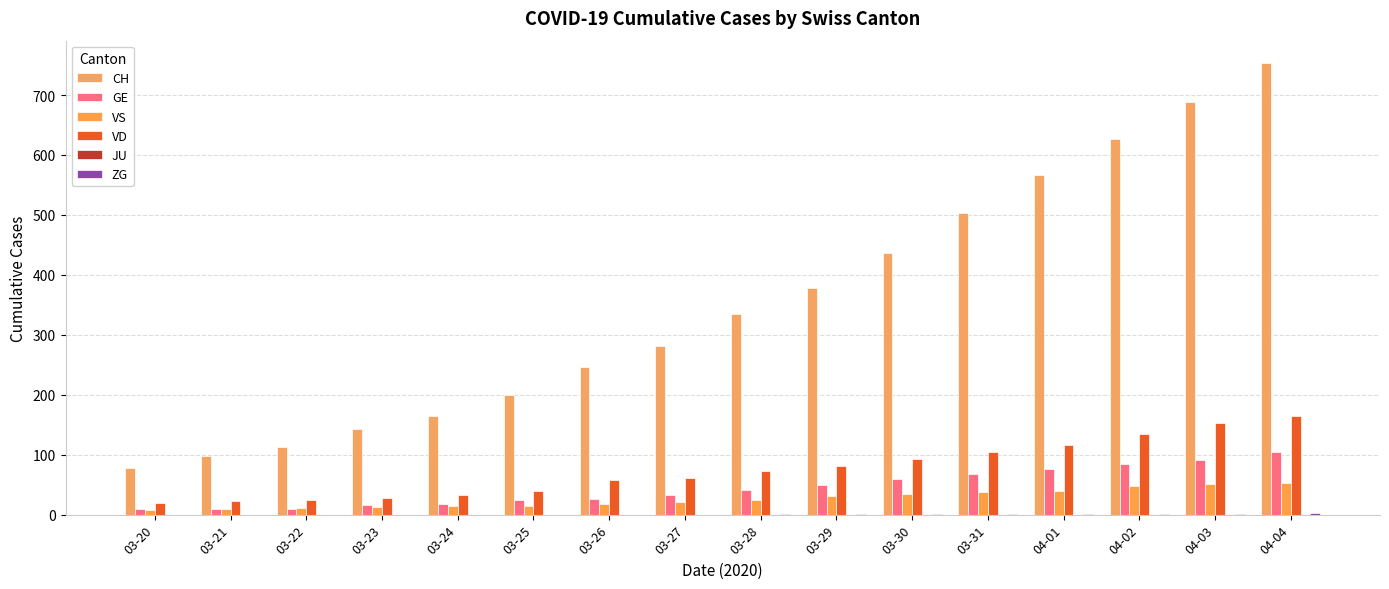

Are the bars grouped side by side (vs. stacked)?

Yes